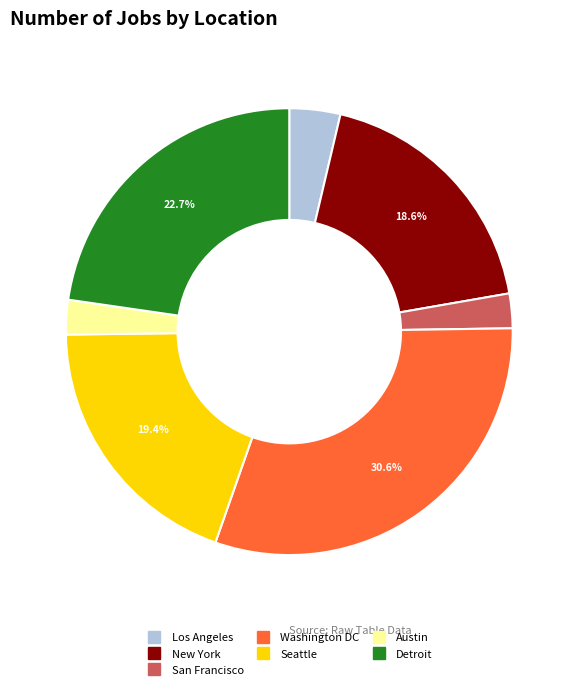

What is the ratio of the value at Austin to the value at San Francisco?

1.0